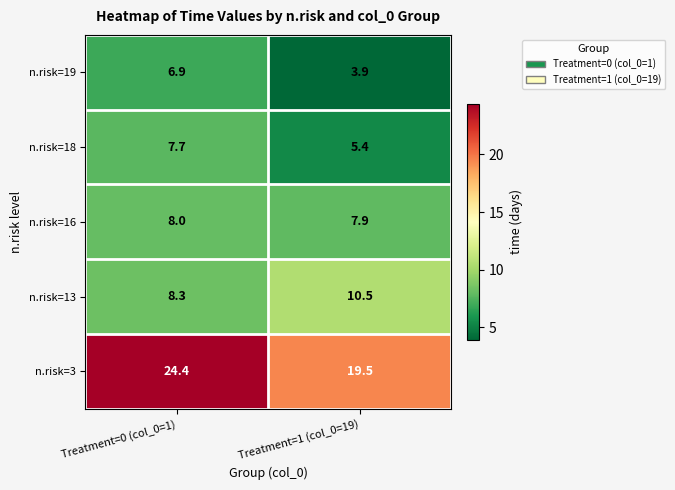

Which series changed the most between Treatment=0 (col_0=1) and Treatment=1 (col_0=19)?

n.risk=3